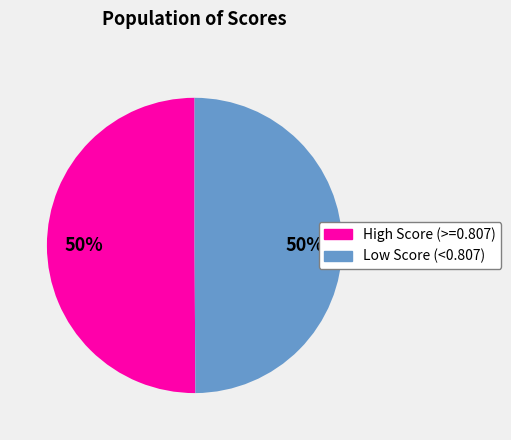

To the nearest percent, what is the average slice percentage?

50%